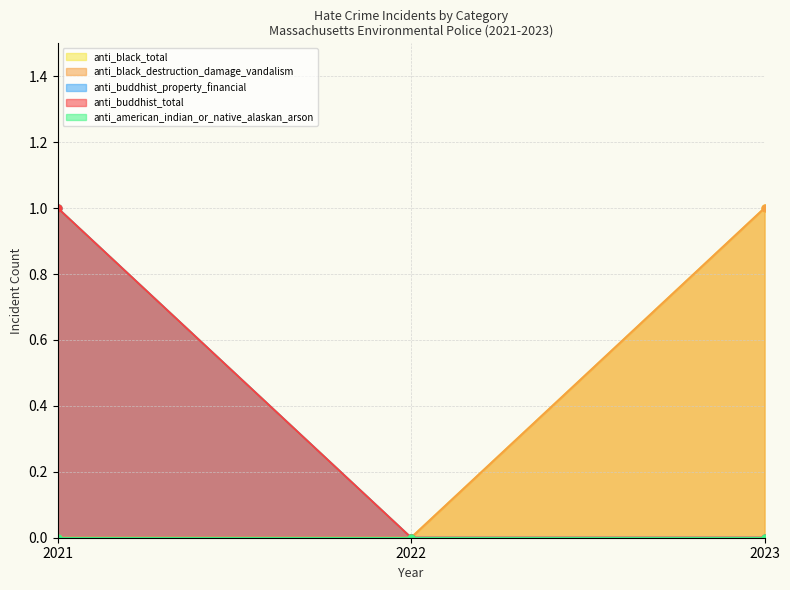

What is the sum of all anti_buddhist_total values?

1